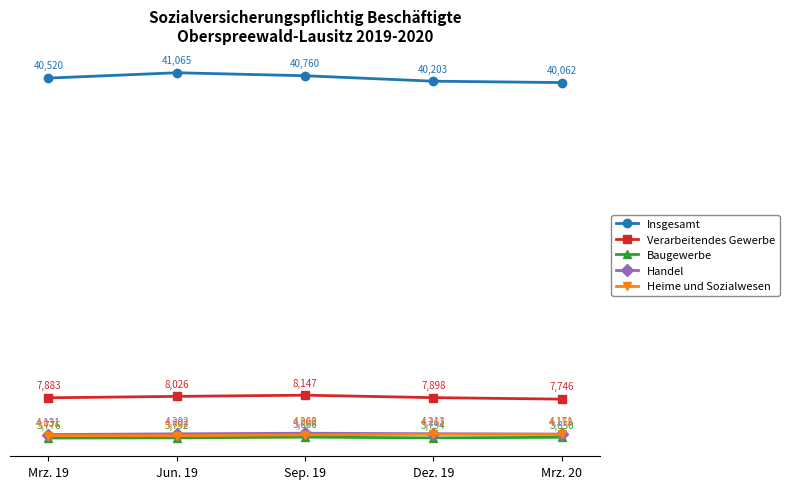

What is the maximum value for Heime und Sozialwesen?

4161